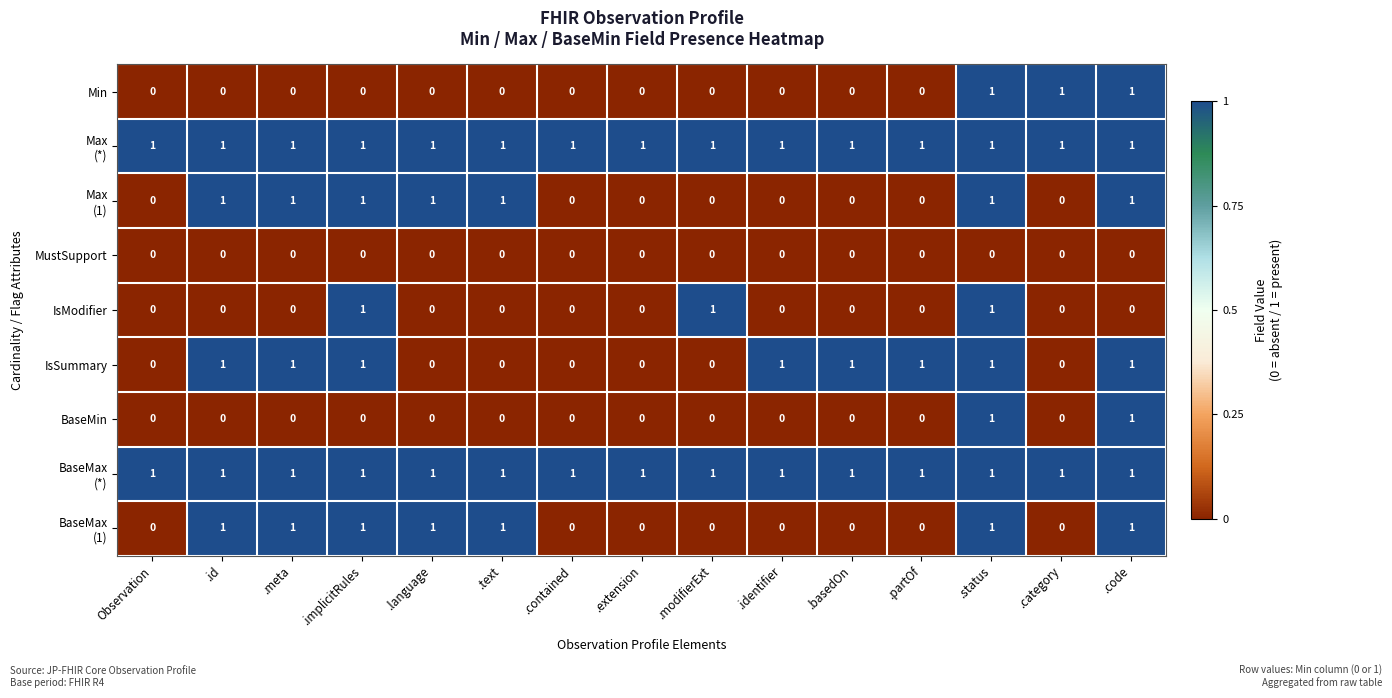

At which category is the sum across all series the highest?

.status